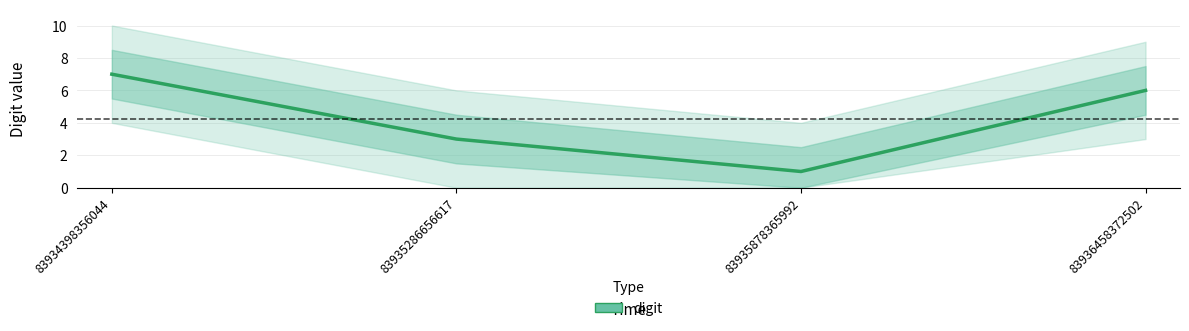

At which label is the value closest to 4?

83935286656617